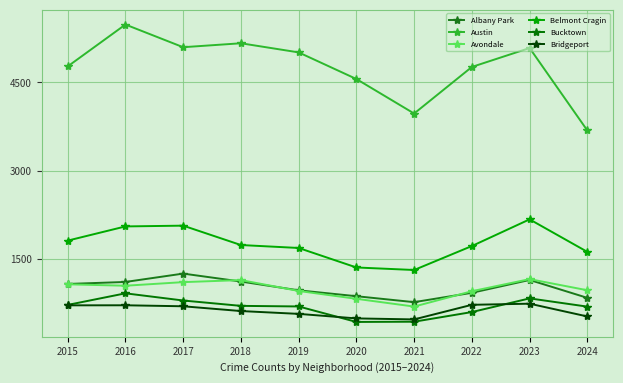

Where is Belmont Cragin nearest to the value 1743?

2018